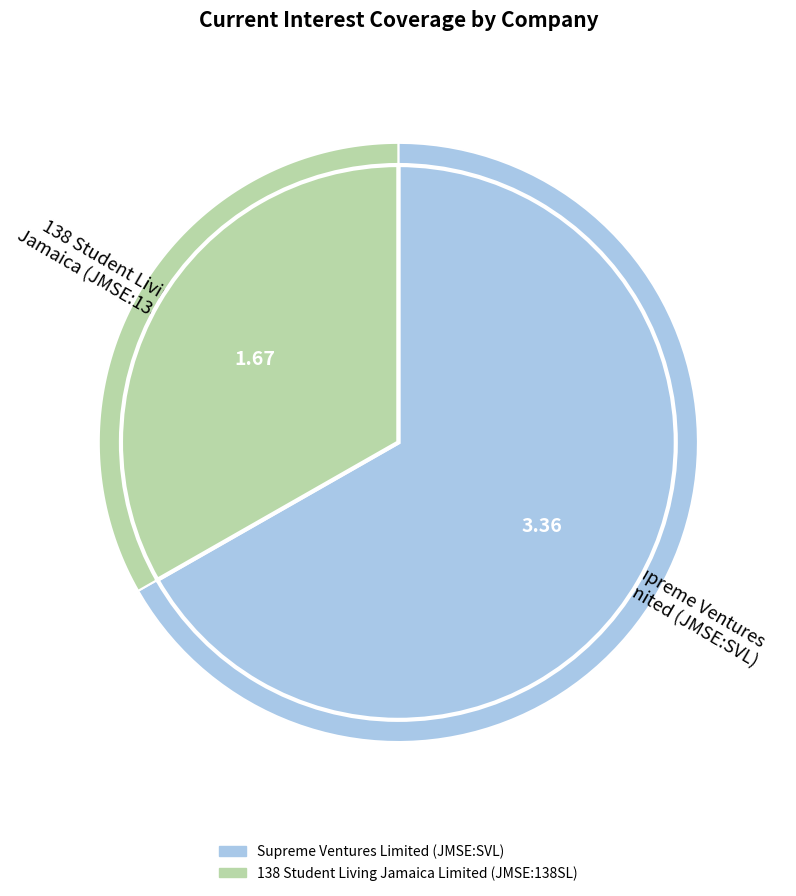

What is the ratio of the value at 138 Student Living Jamaica Limited (JMSE:138SL) to the value at Supreme Ventures Limited (JMSE:SVL)?

0.5